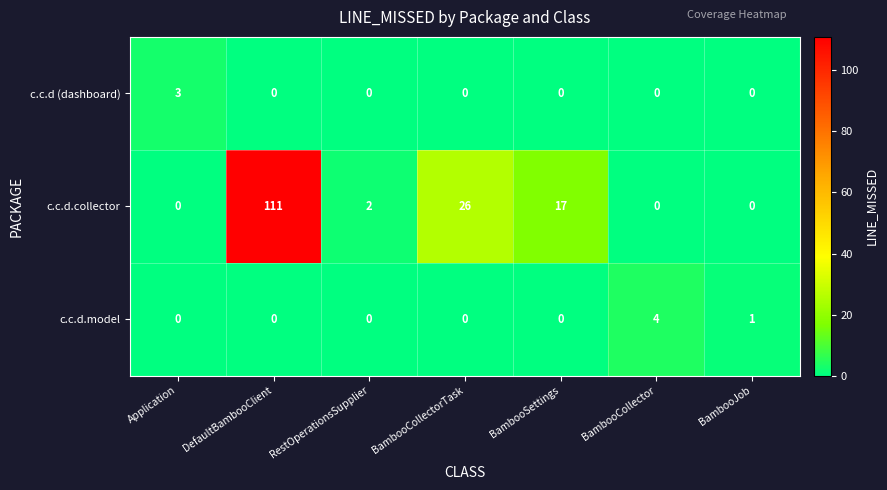

At which label is c.c.d.collector closest to 55?

BambooCollectorTask